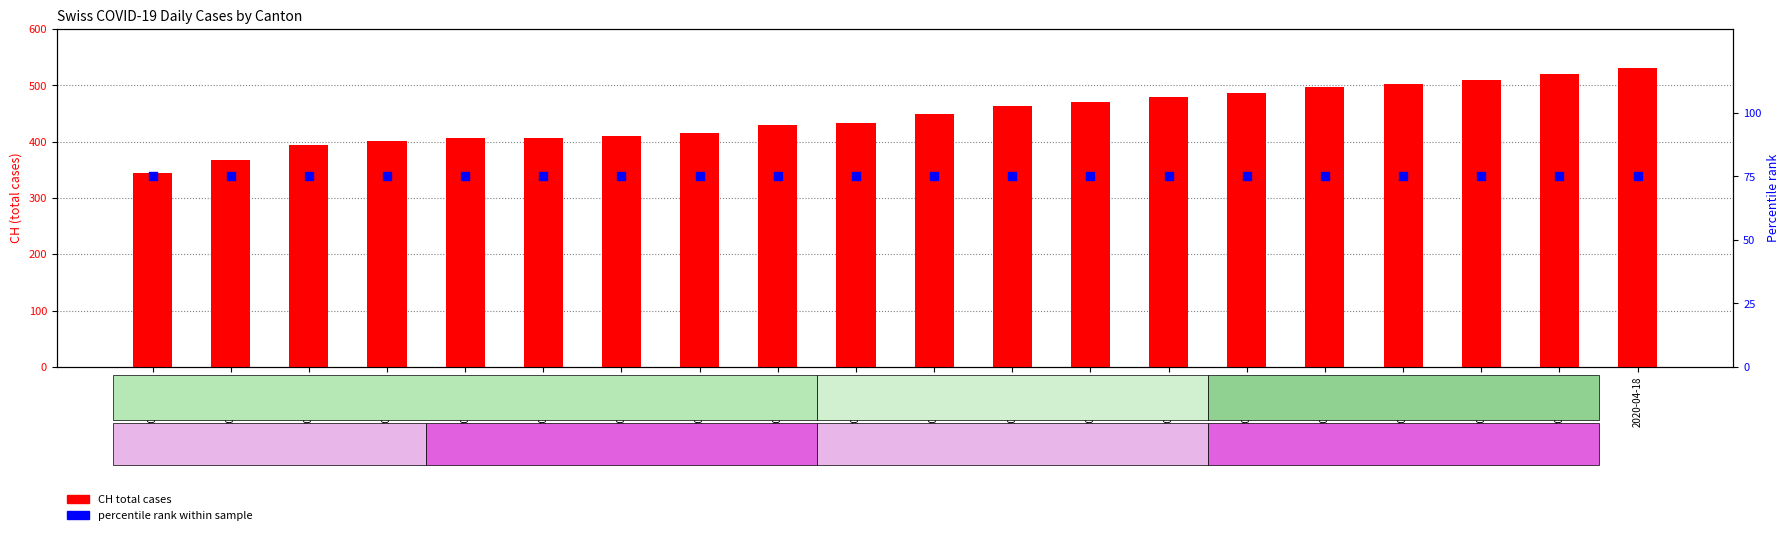

What is the total value across all series at 2020-03-31?

442